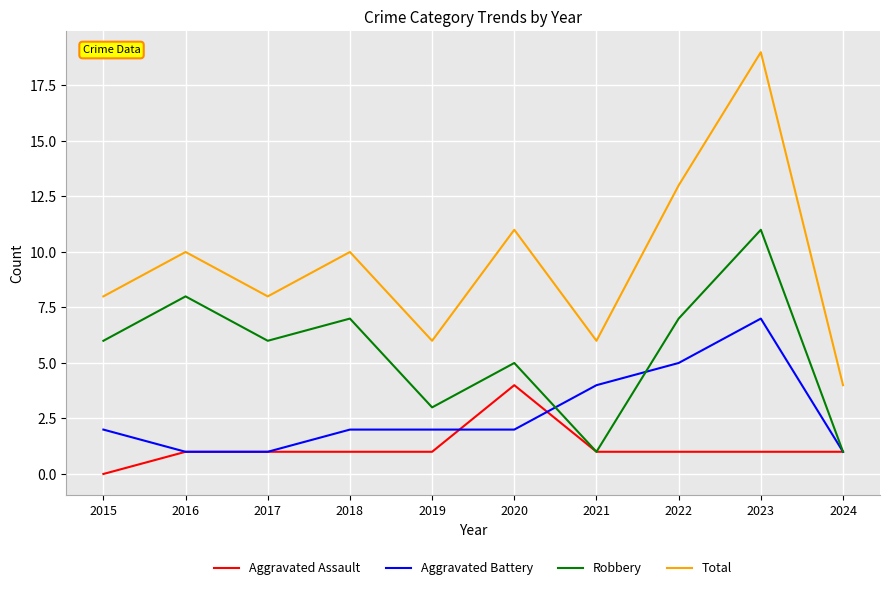

Is the value of Total at 2016 greater than the value of Robbery at 2020?

Yes